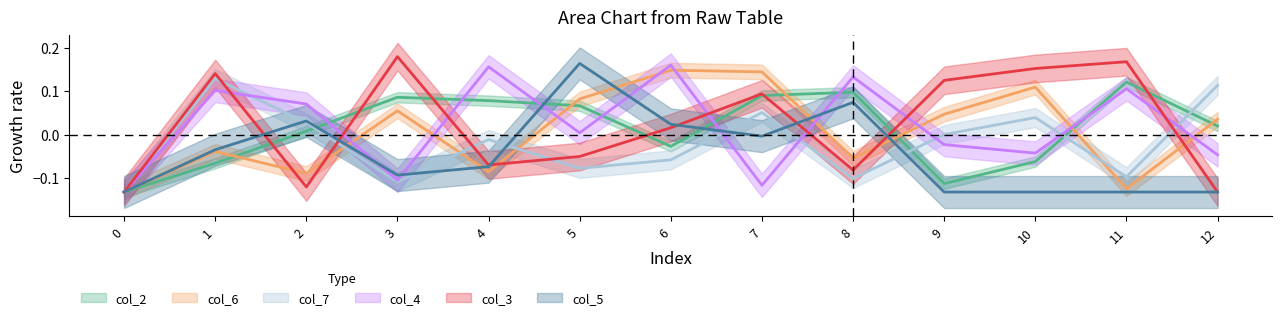

What is the value of the col_5 point at the 1st from the left?

-0.1